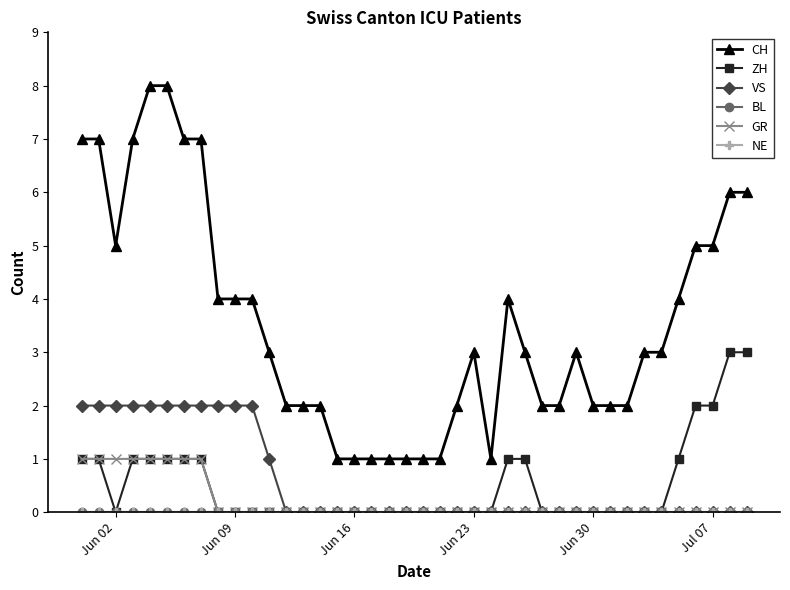

Rank the series by their maximum value, from lowest to highest.

BL, NE, GR, VS, ZH, CH